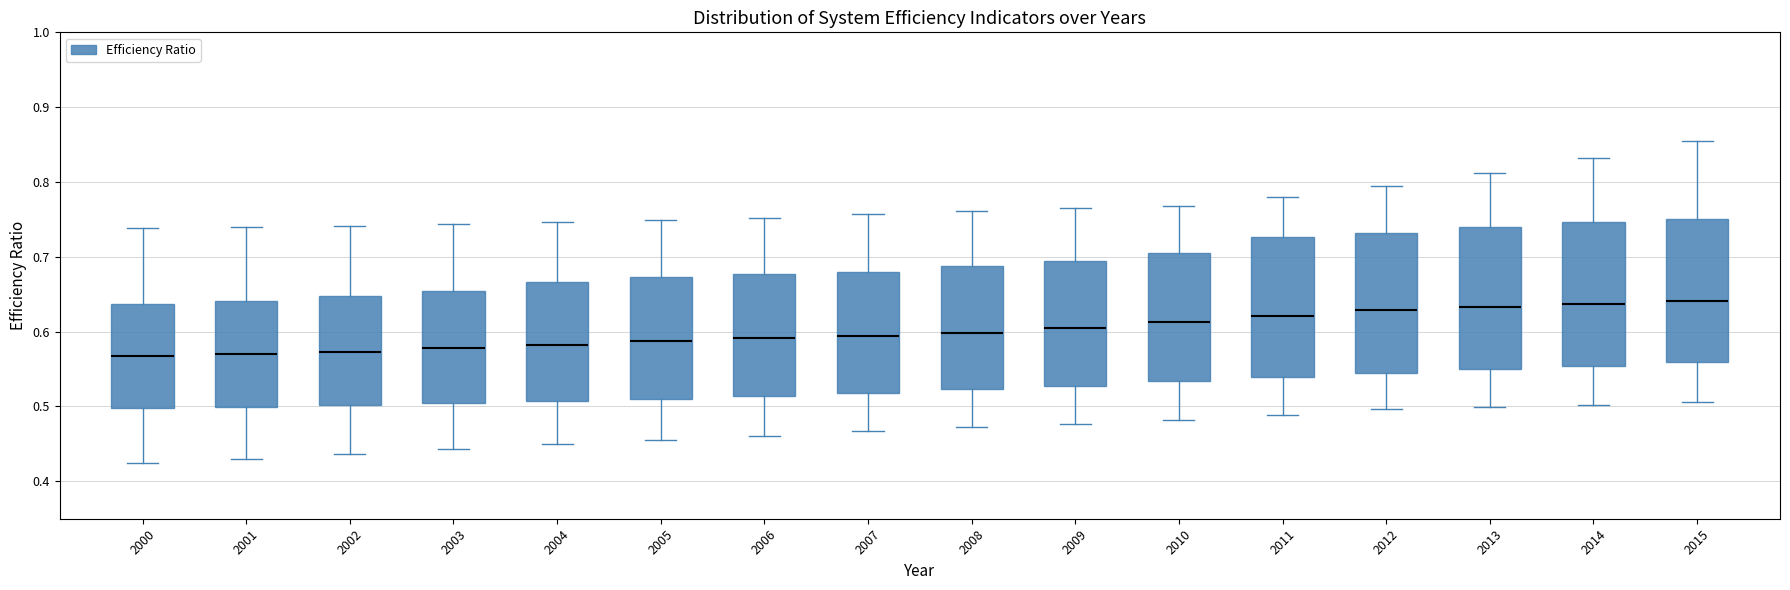

Where does the median line of the box at x = 2011 sit on the y-axis? The values are not printed on the chart, so give them approximately, as read against the axis.

0.62